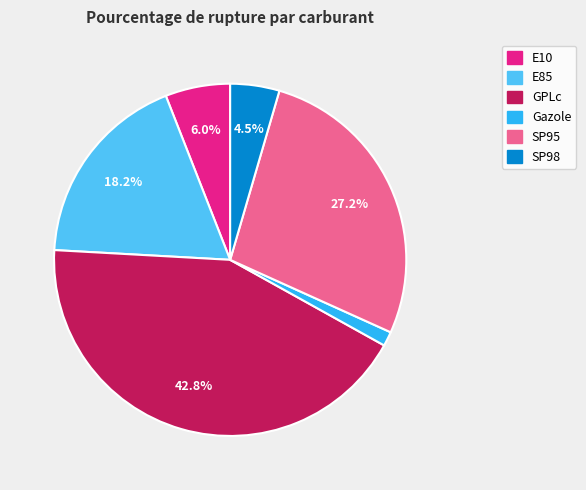

Do E10 and Gazole together represent more than half of the pie?

No